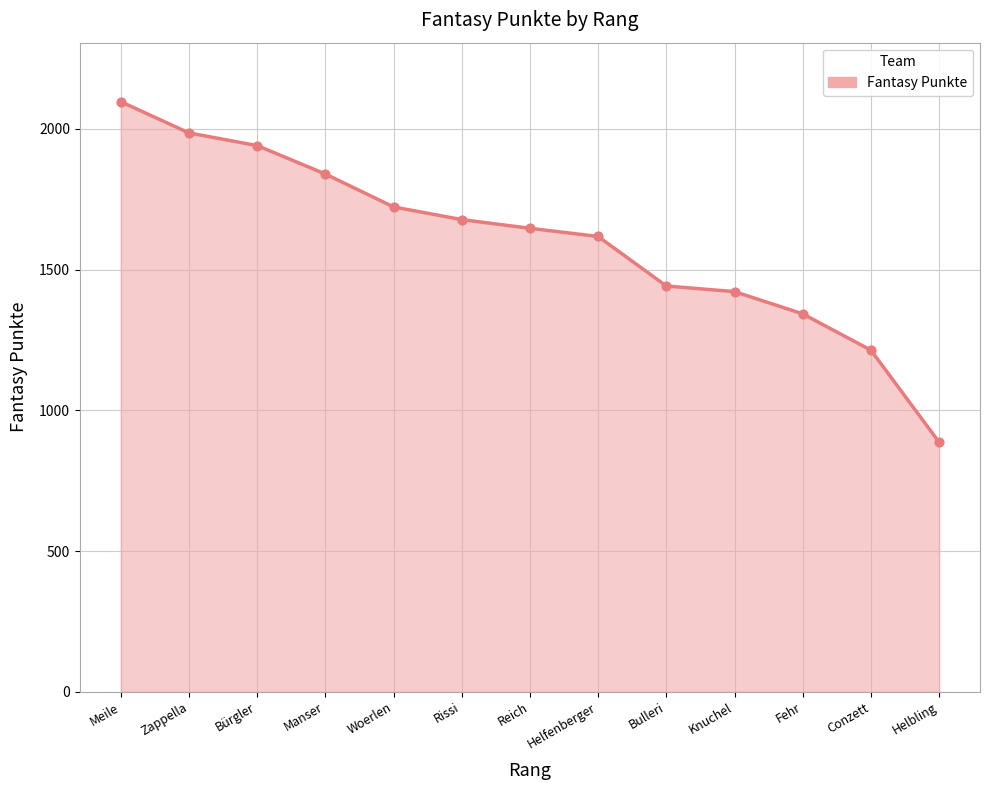

Which has a higher value, Helbling or Bulleri?

Bulleri